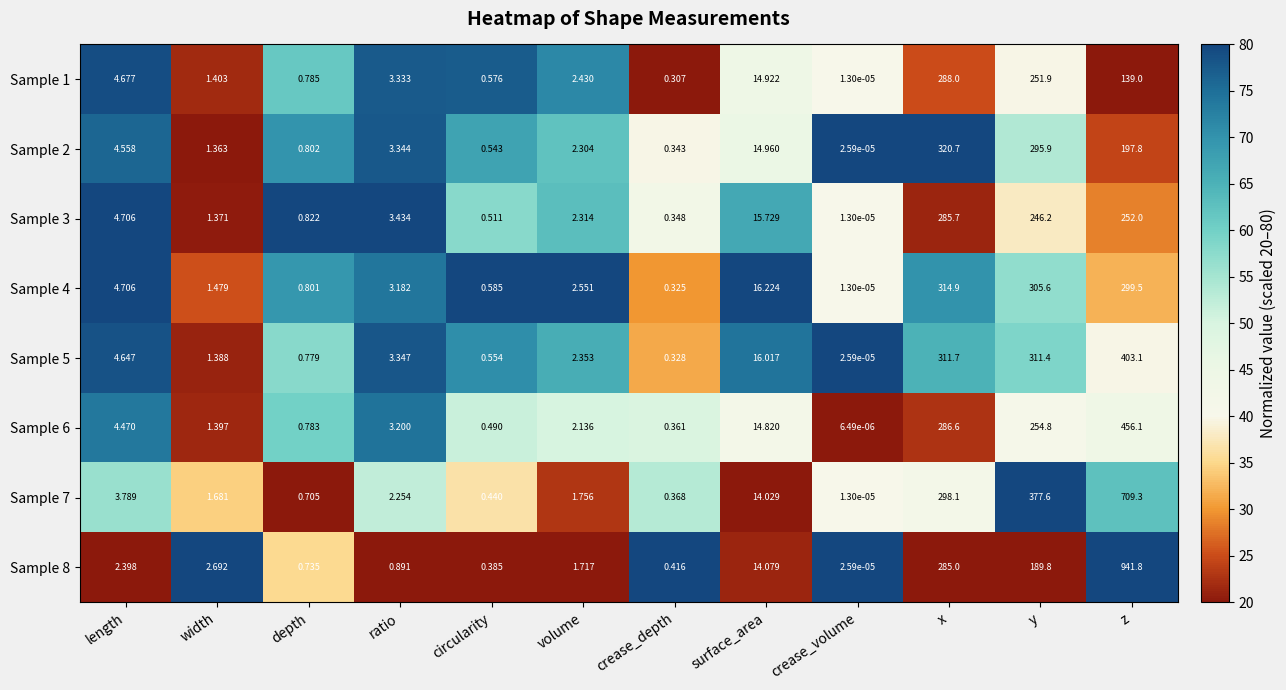

Which category has the highest value in the Sample 5 series?

z